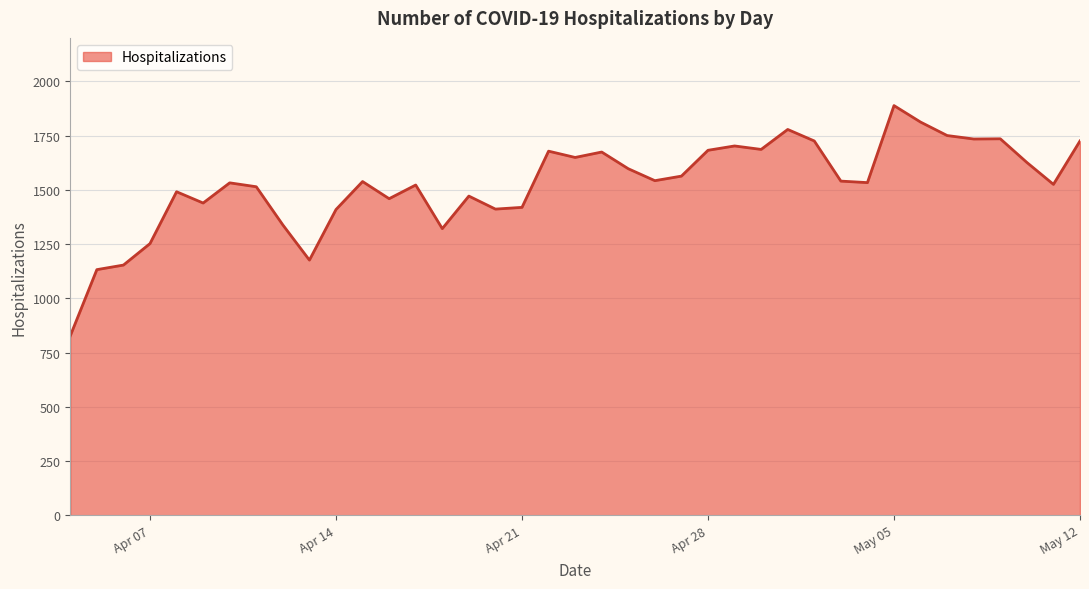

Does the chart display data point markers on the line(s)?

No